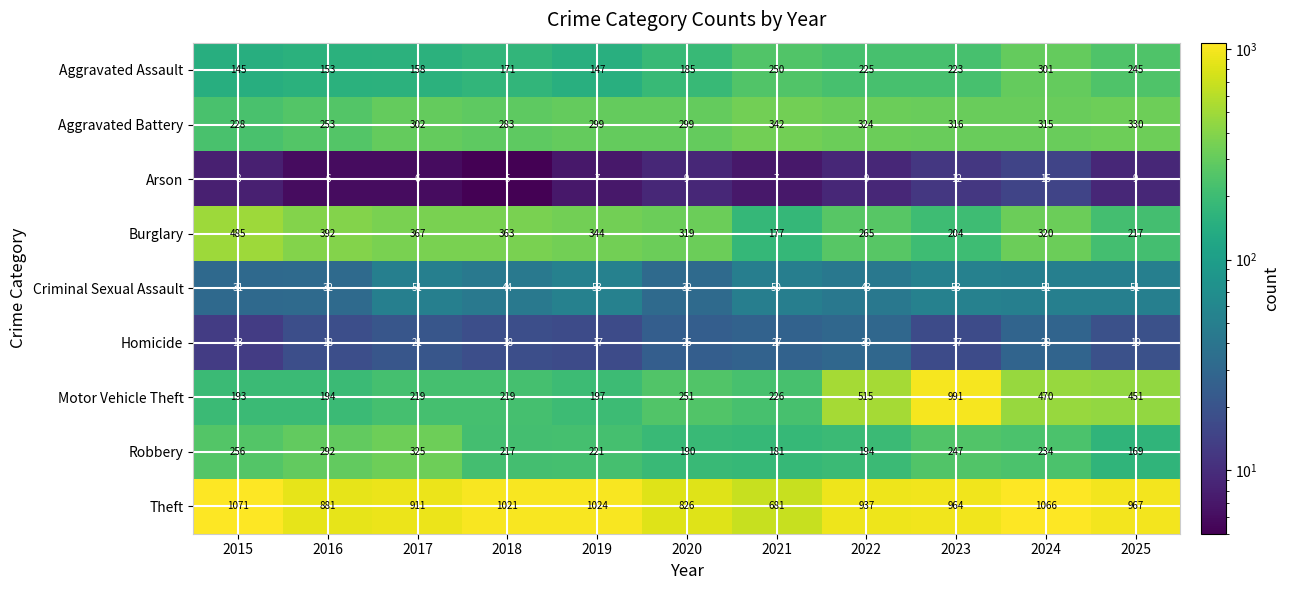

What is the difference between the maximum and minimum values in the Burglary series?

308